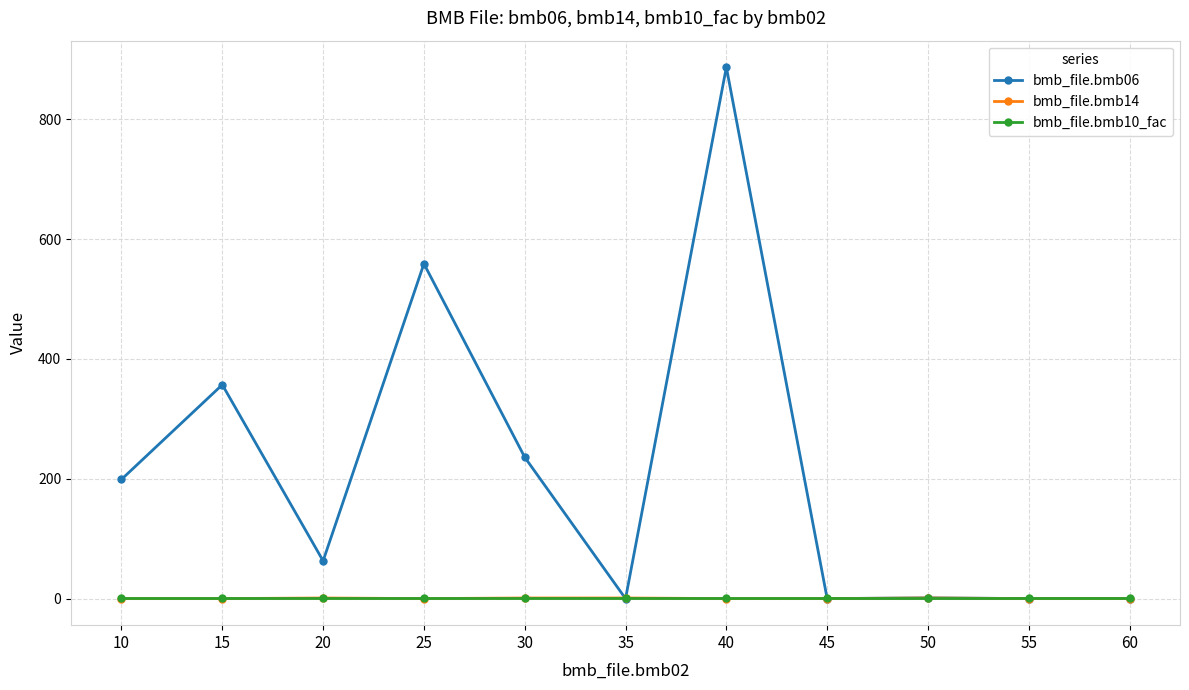

Which series has the widest spread of values?

bmb_file.bmb06